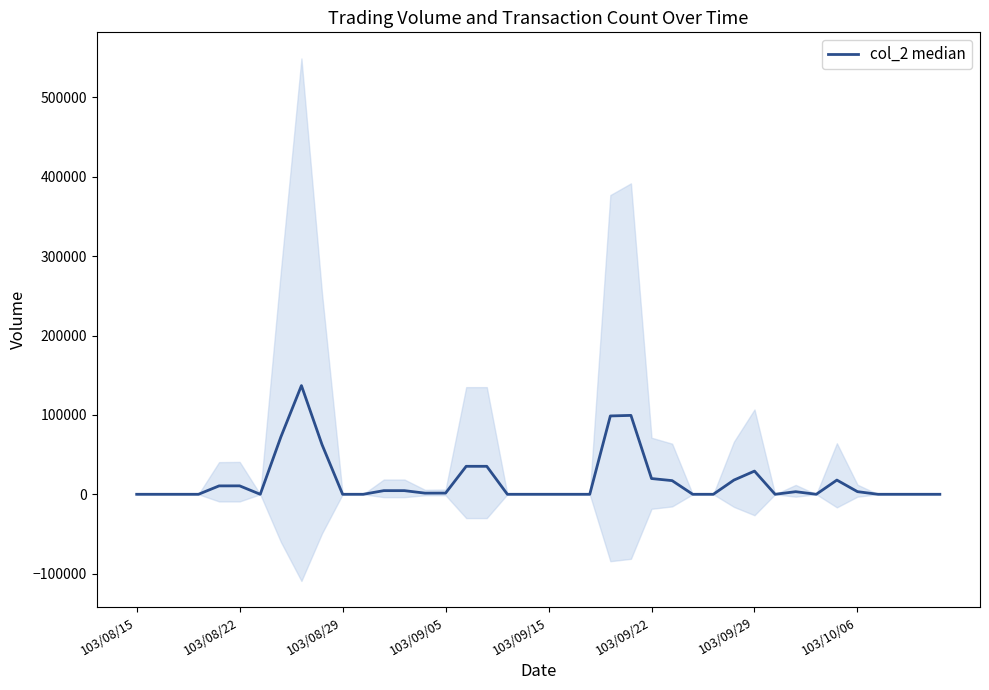

The chart shows a value of 0.0 at 103/08/29. True or false?

True